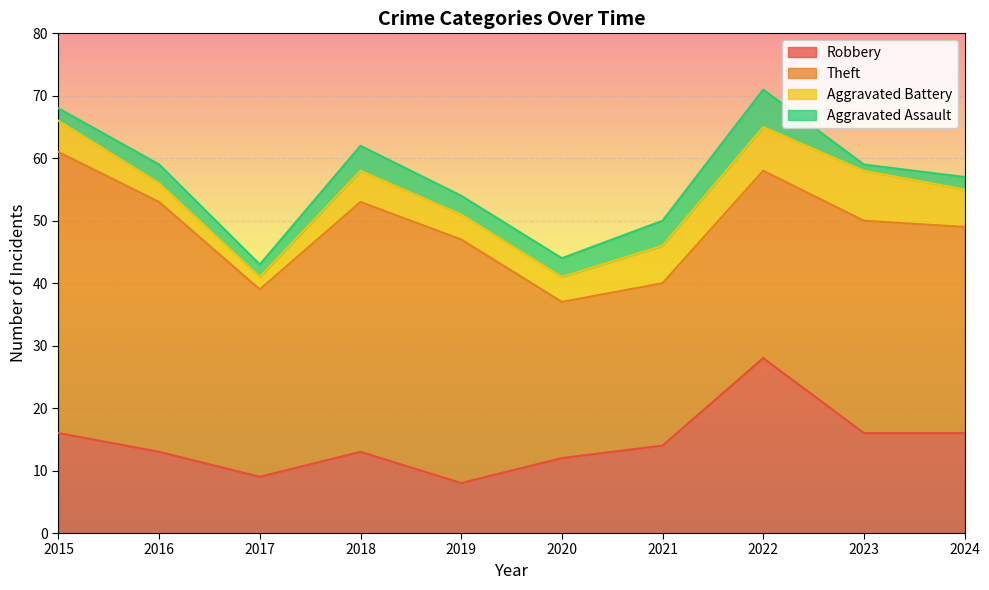

At which label is Robbery closest to 18?

2015